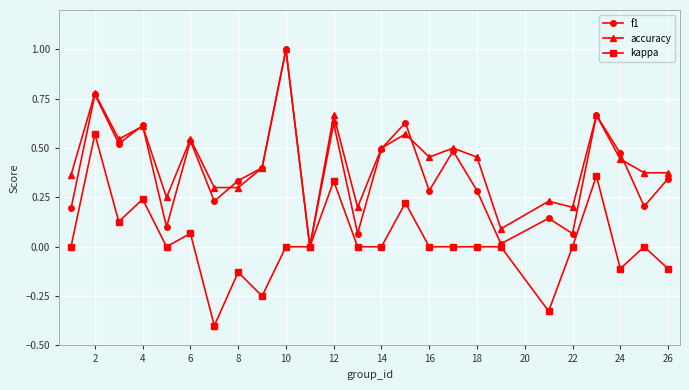

What is the smallest value displayed?

-0.4